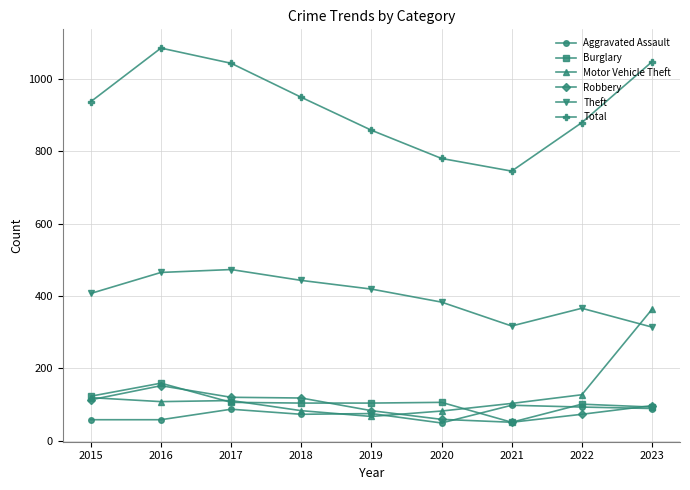

At how many categories does at least one series exceed 690?

9